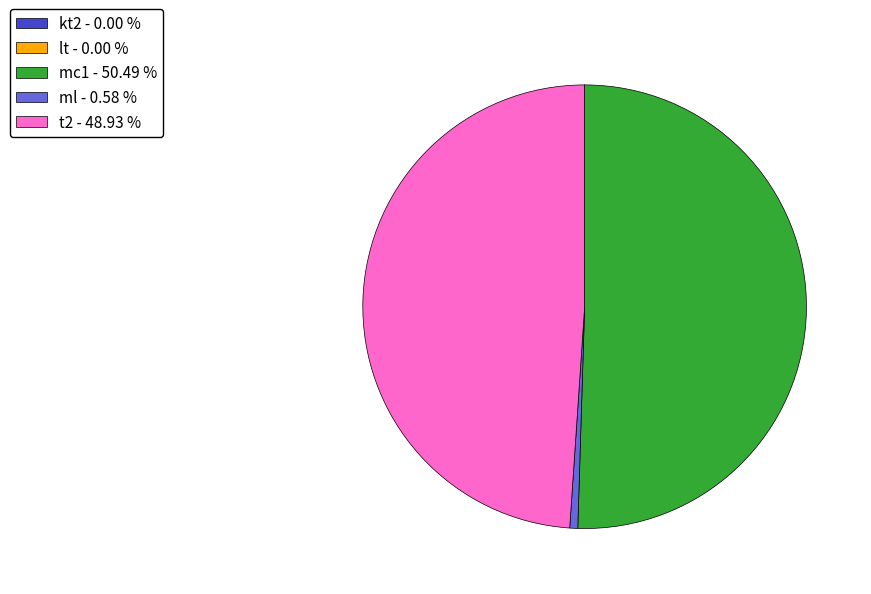

Do t2 - 48.93 % and ml - 0.58 % together represent more than half of the pie?

No